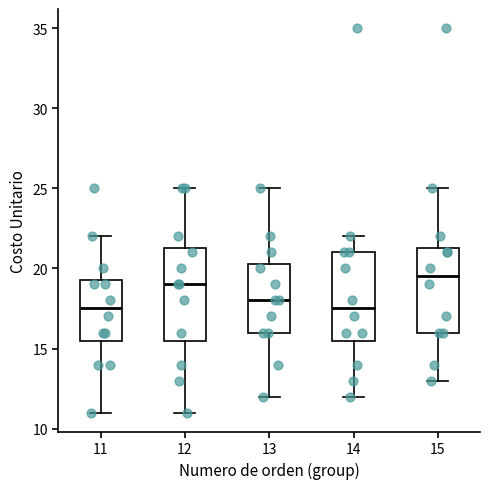

Reading left to right, read every box against the y-axis: the position of its median line, the range the box covers, and the ends of its whiskers. The values are not printed on the chart, so give them approximately, as read against the axis.

11: median 17.5, box 15.5 to 19.5, whiskers 11.0 to 22.0
12: median 19.0, box 15.5 to 21.5, whiskers 11.0 to 25.0
13: median 18.0, box 16.0 to 20.5, whiskers 12.0 to 25.0
14: median 17.5, box 15.5 to 21.0, whiskers 12.0 to 22.0
15: median 19.5, box 16.0 to 21.5, whiskers 13.0 to 25.0